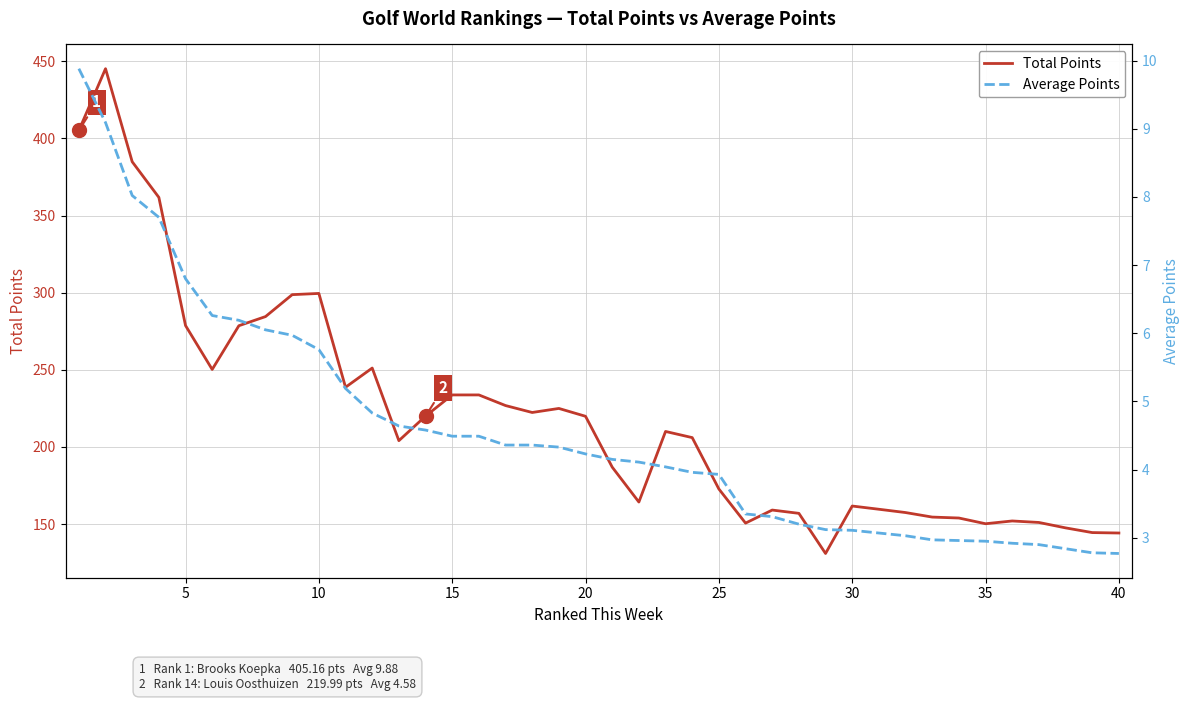

Is it true that Total Points equals 349.3 at 20?

False